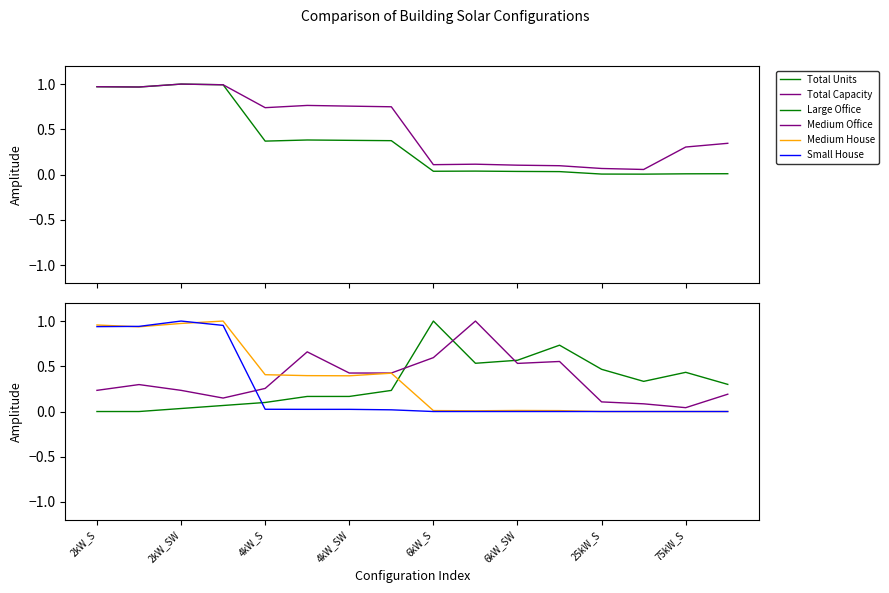

What is the difference between the maximum and minimum values in the Total Units series?

1.0